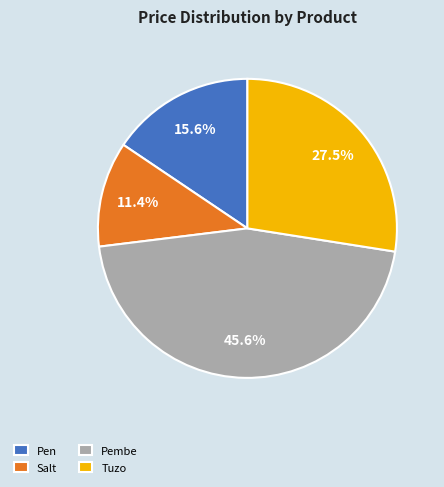

Does Pen account for over 50% of the chart?

No